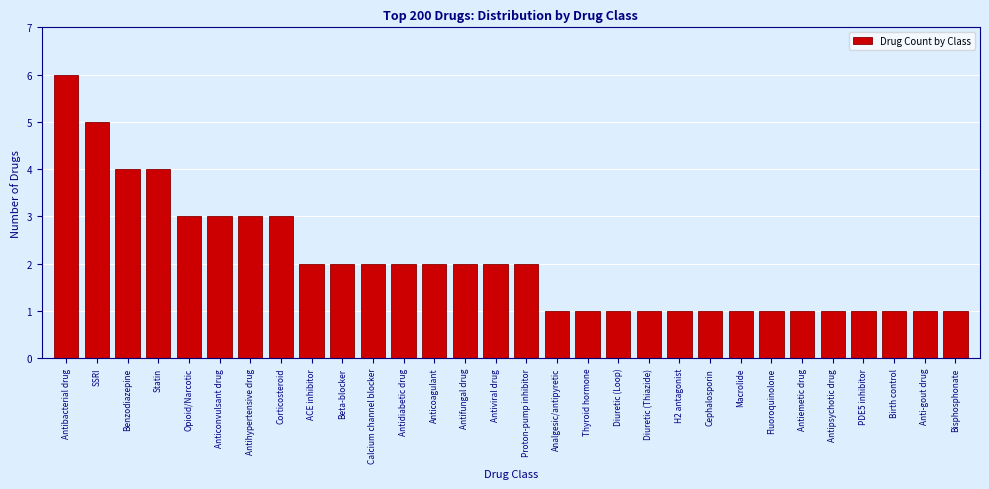

Reading right to left, what are all the values shown in this chart?

1	1	1	1	1	1	1	1	1	1	1	1	1	1	2	2	2	2	2	2	2	2	3	3	3	3	4	4	5	6